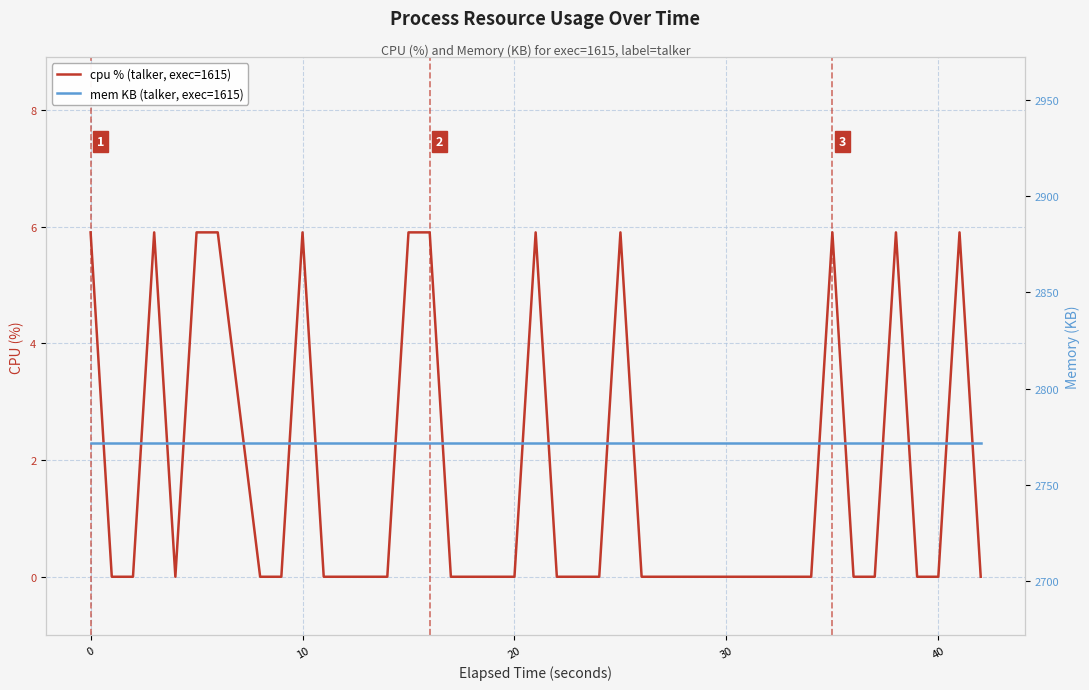

What is the sum of the mem KB (talker, exec=1615) values at 35 and 25?

5544.0